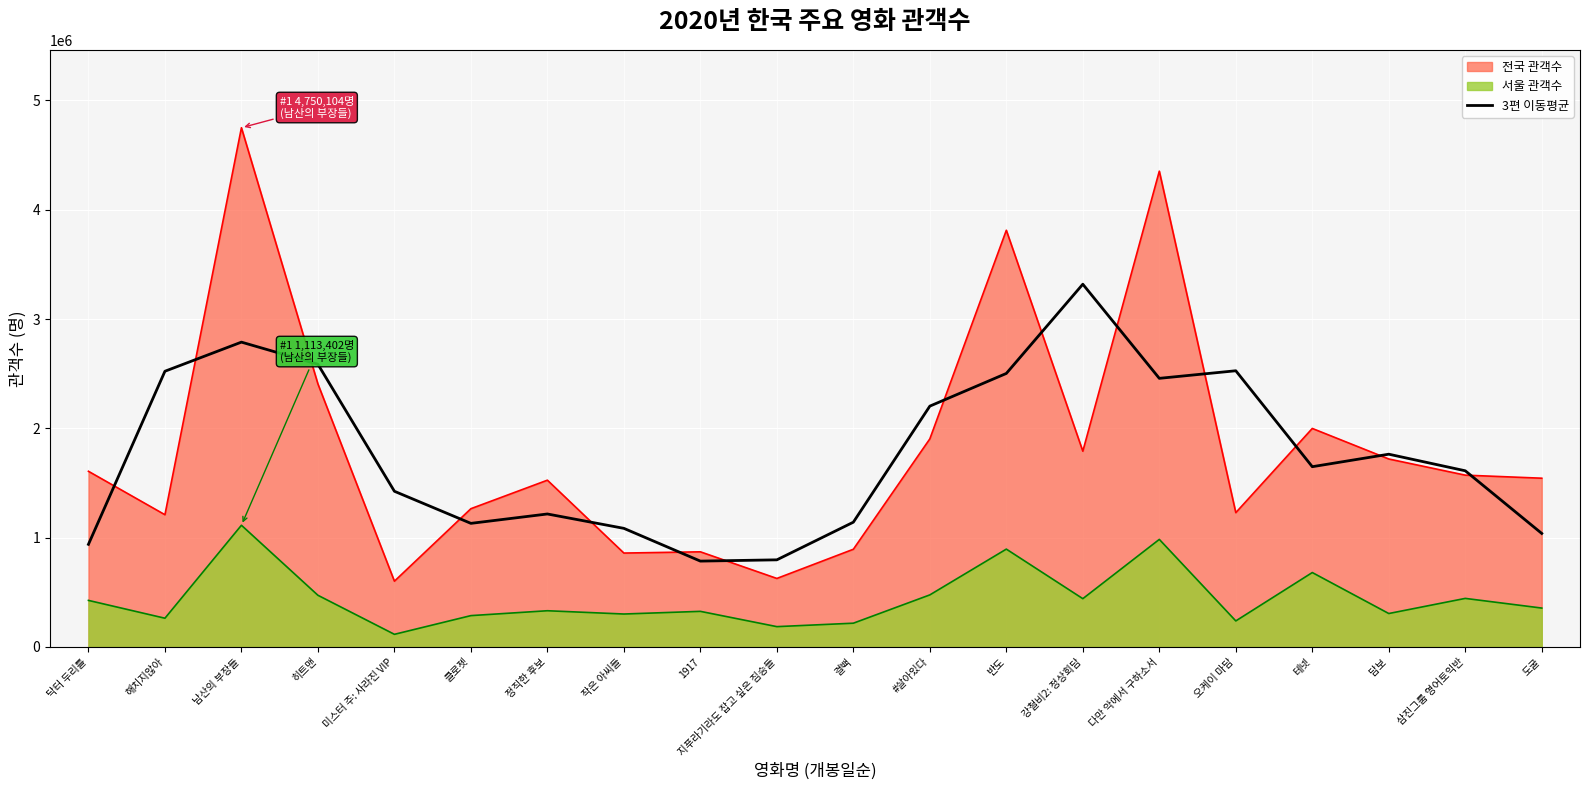

The value at 결백 is 1829172.7. True or false?

False